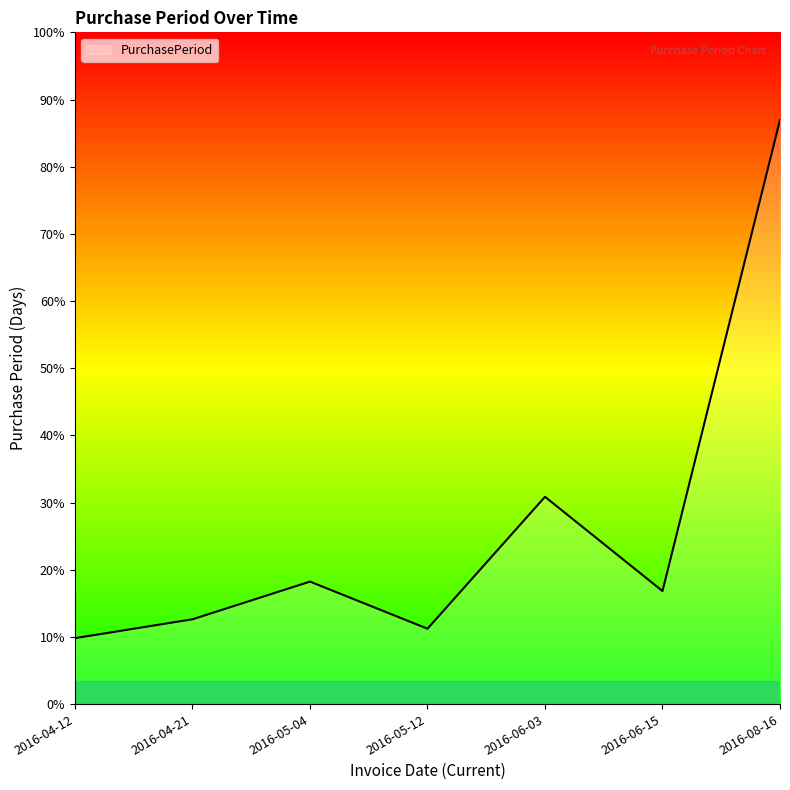

Reading left to right, what are all the values shown in this chart?

2016-04-12=7	2016-04-21=9	2016-05-04=13	2016-05-12=8	2016-06-03=22	2016-06-15=12	2016-08-16=62